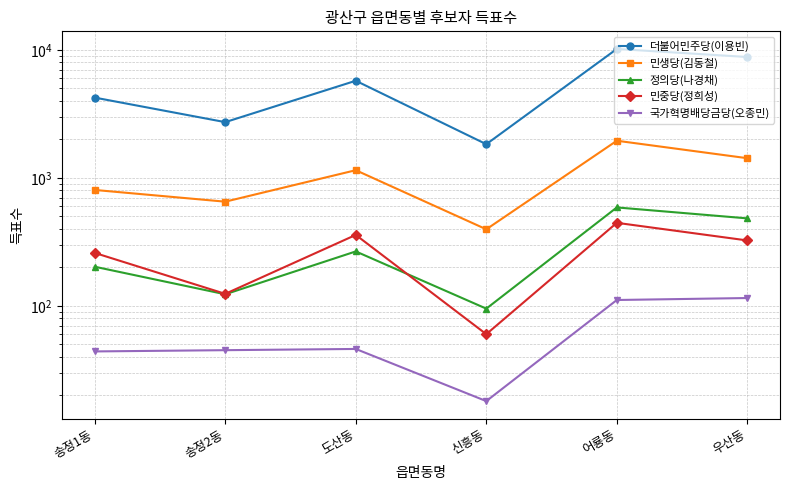

Is it true that 민중당(정희성) equals 102 at 신흥동?

False